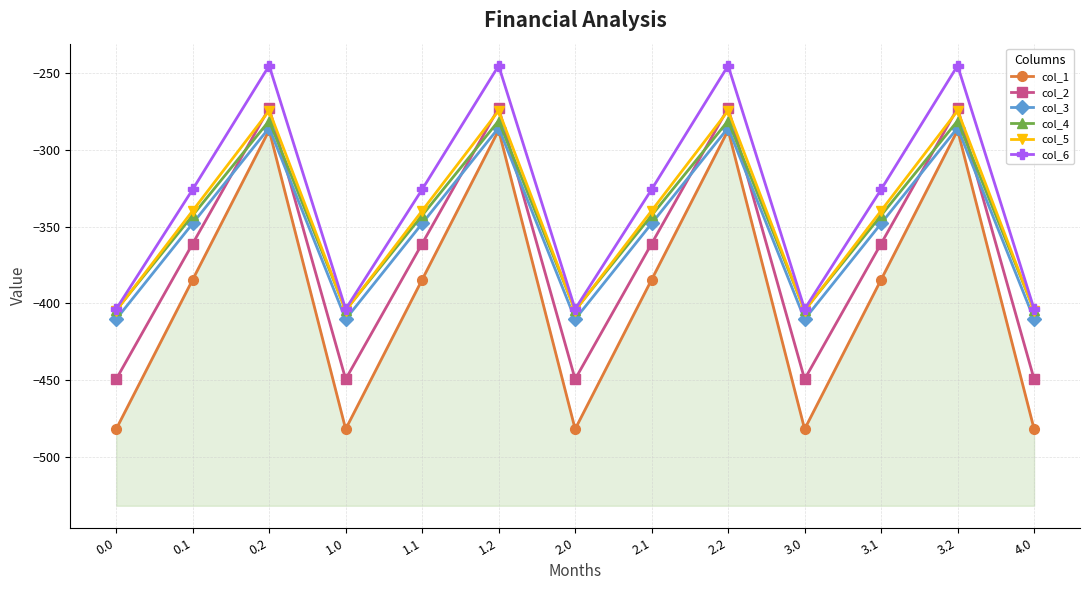

Is this an area chart (filled region under the line)?

No